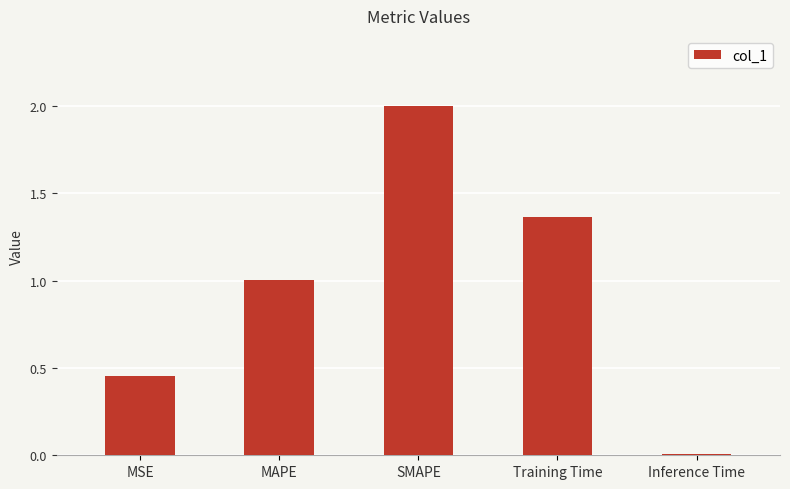

Are the bars horizontal?

No